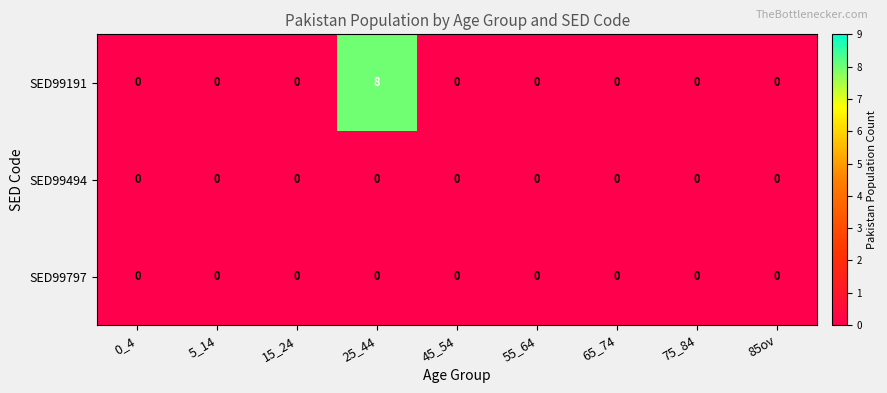

At which category is the sum across all series the highest?

25_44